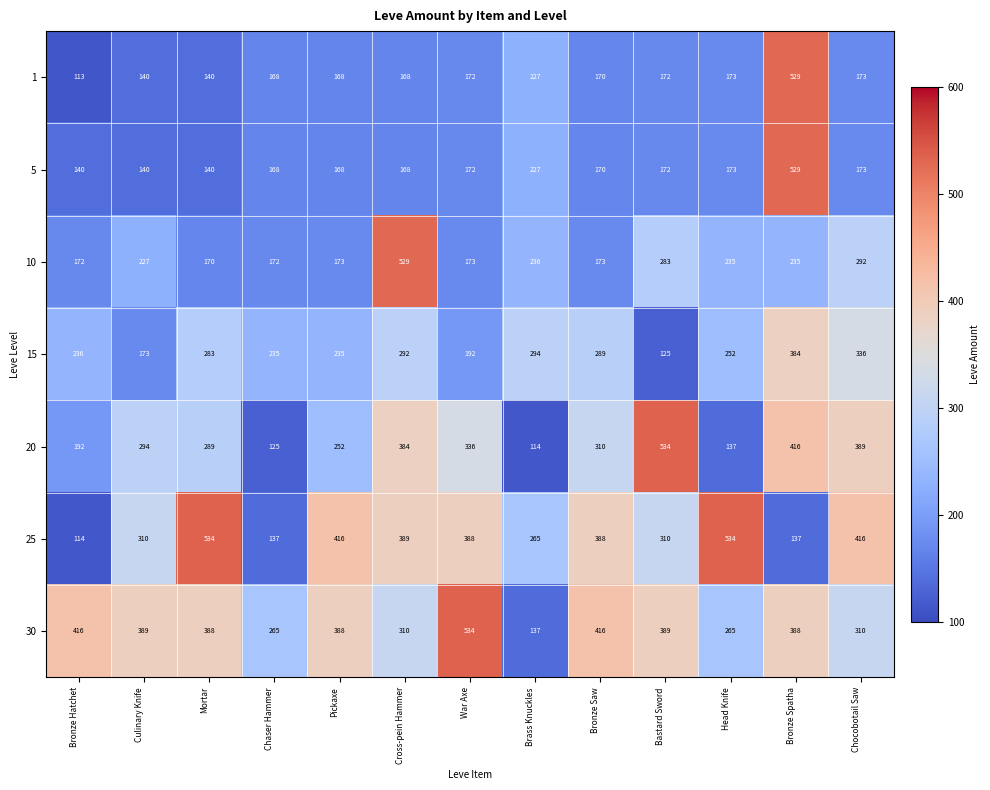

Count the number of data series in this chart.

7